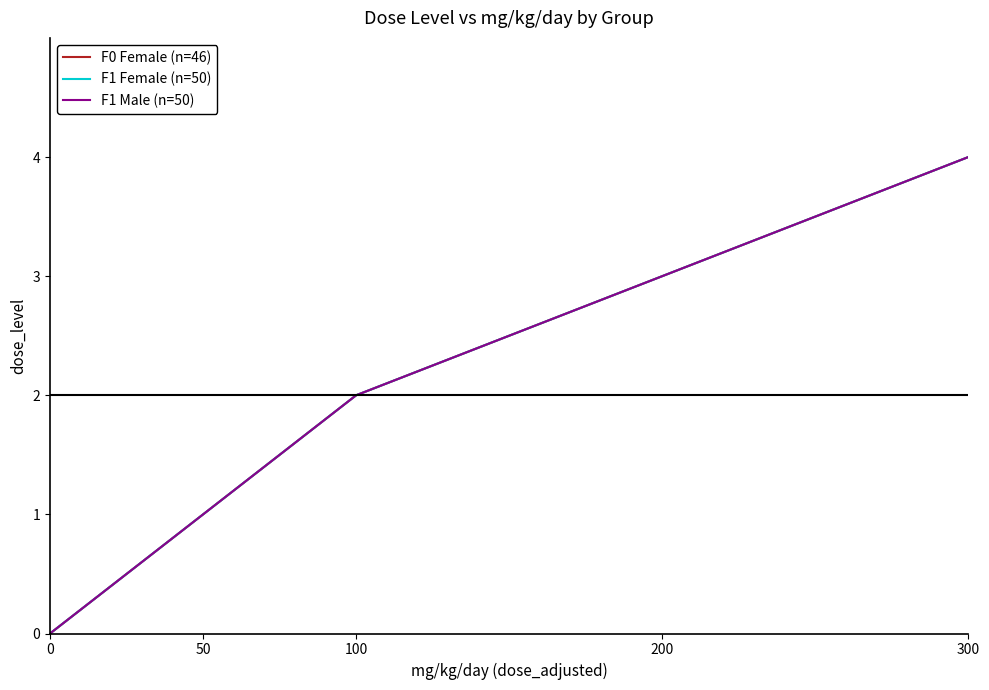

At how many categories does at least one series exceed 3?

1